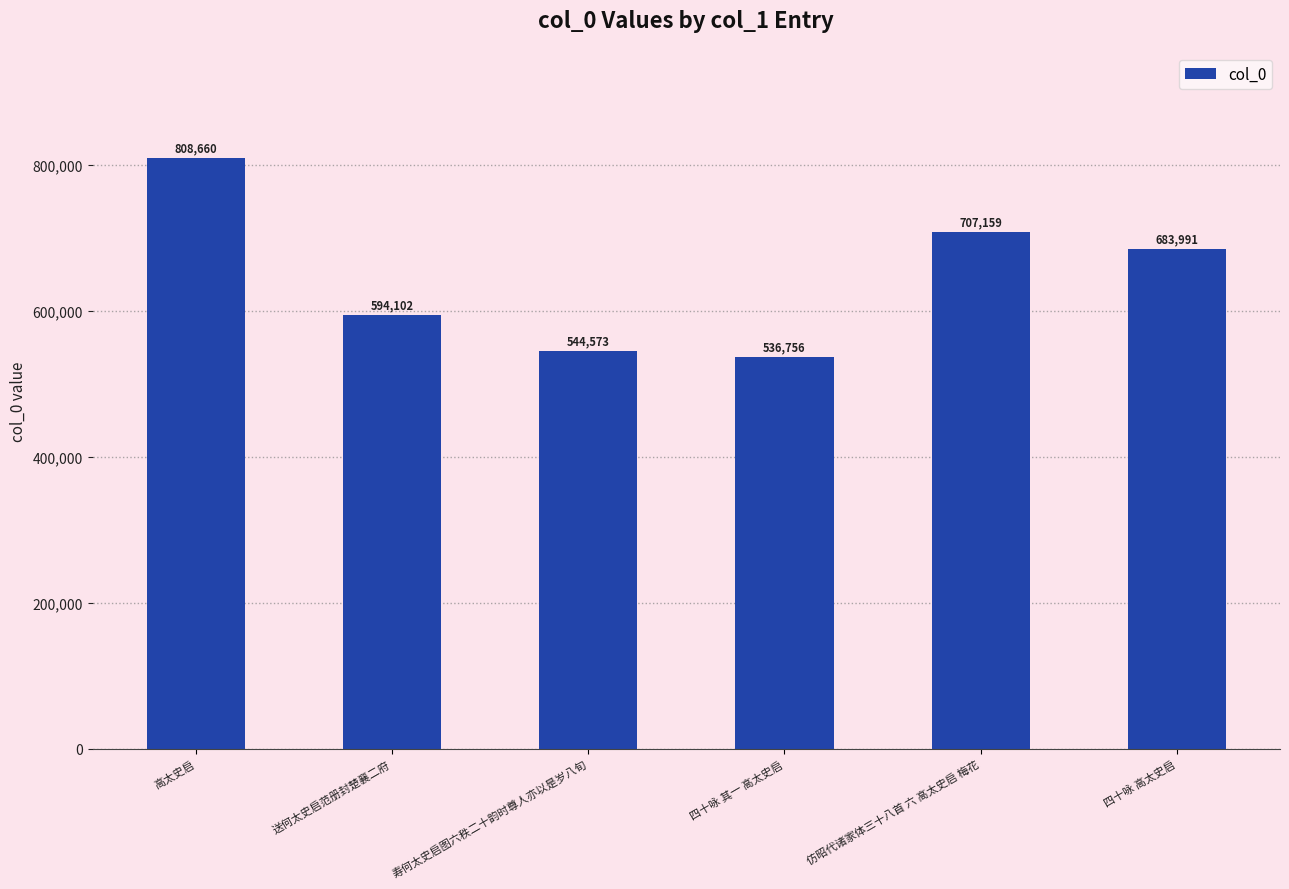

Which label corresponds to the smallest value in the chart?

四十咏 其一 高太史启